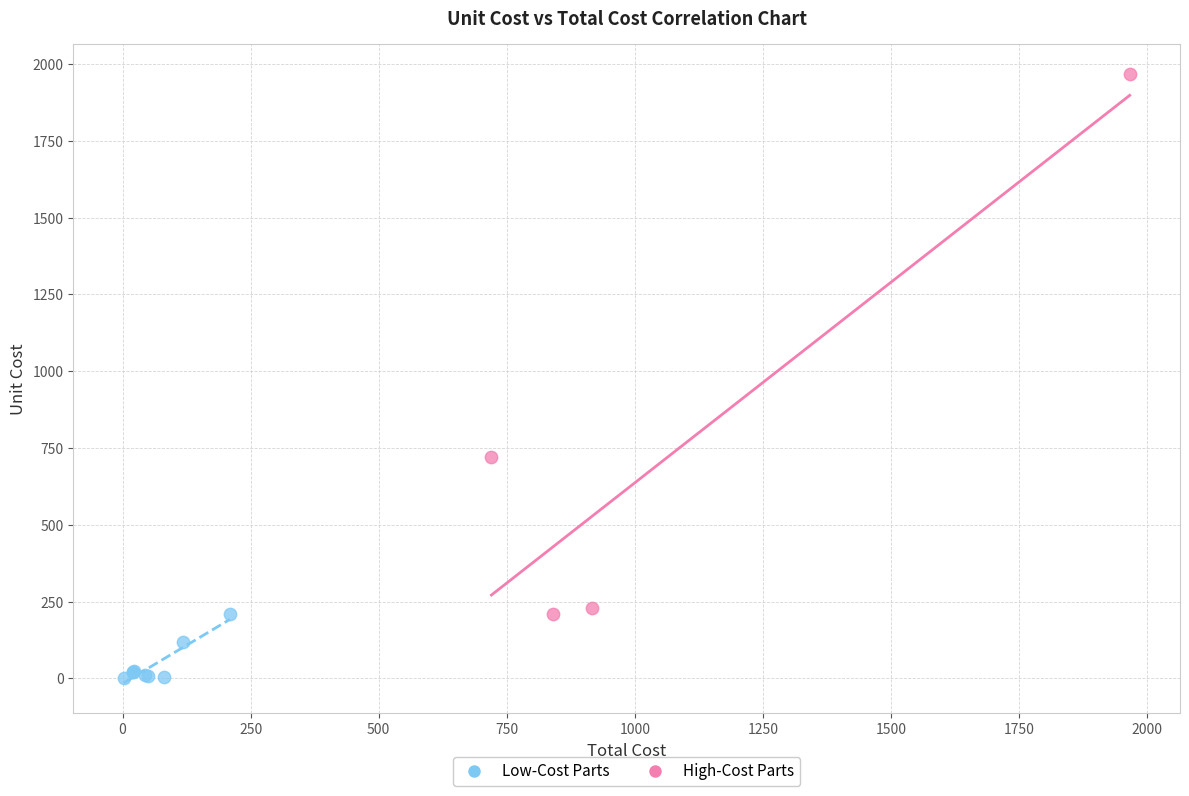

Which series contains the lowest Y value?

Low-Cost Parts